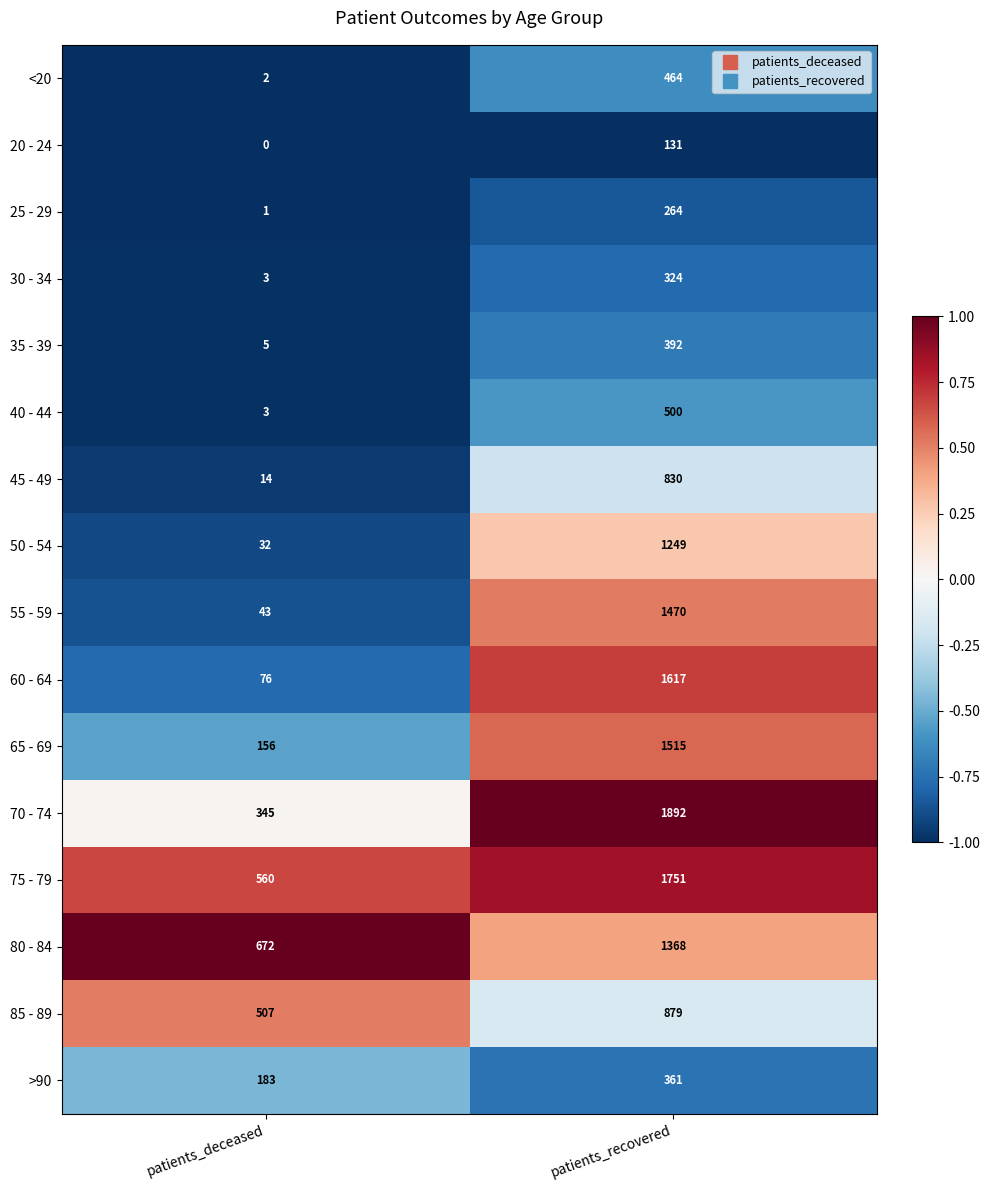

Which series has the widest spread of values?

70 - 74